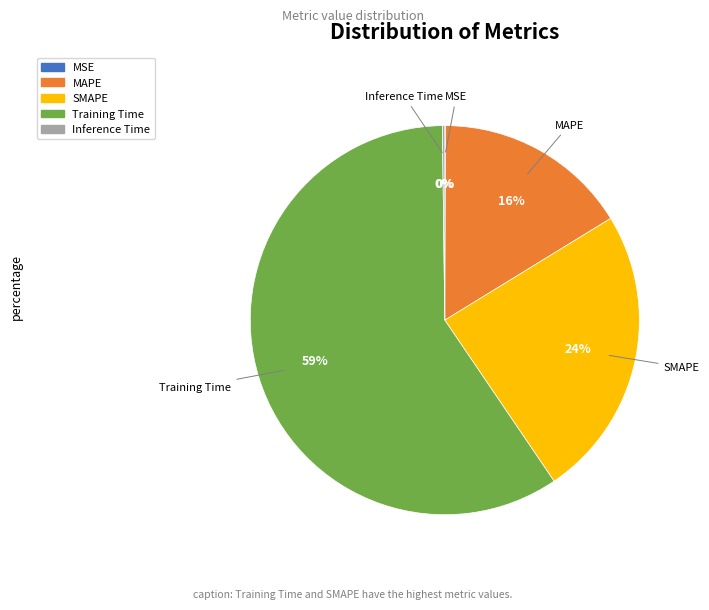

Which slice represents more than half of the pie?

Training Time